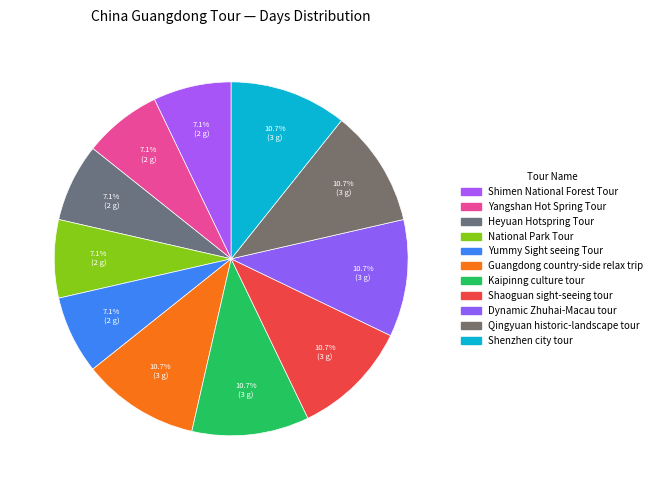

Does Heyuan Hotspring Tour account for over 50% of the chart?

No